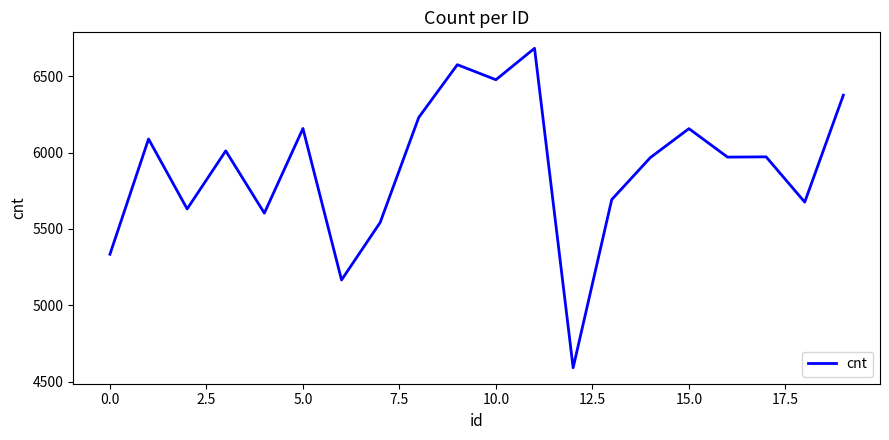

What is the difference between the maximum and minimum values?

2093.7